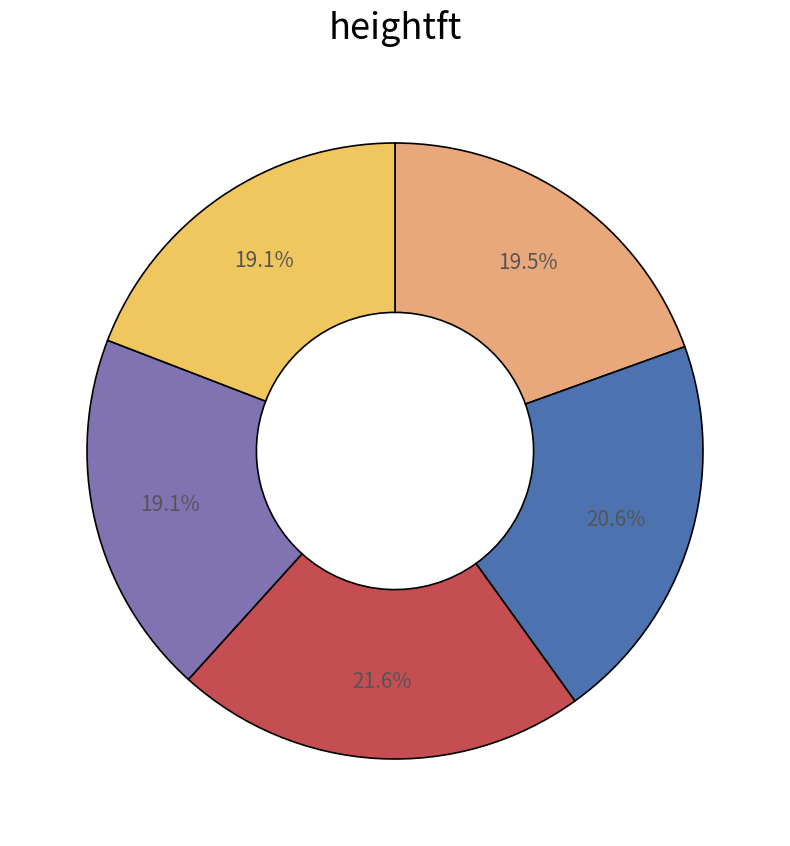

Does any single category account for the majority?

No